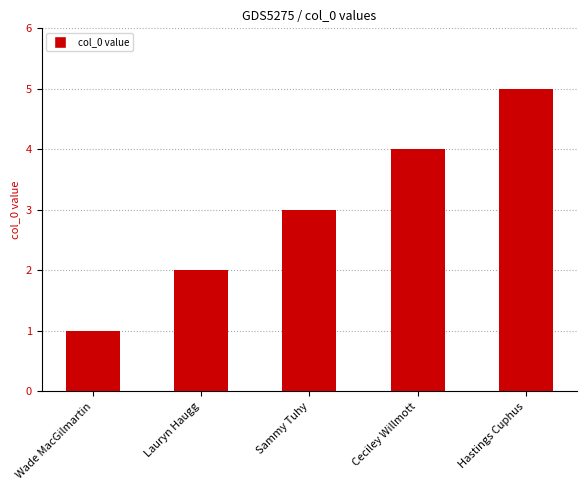

Is it true that the value at Sammy Tuhy is 2?

False